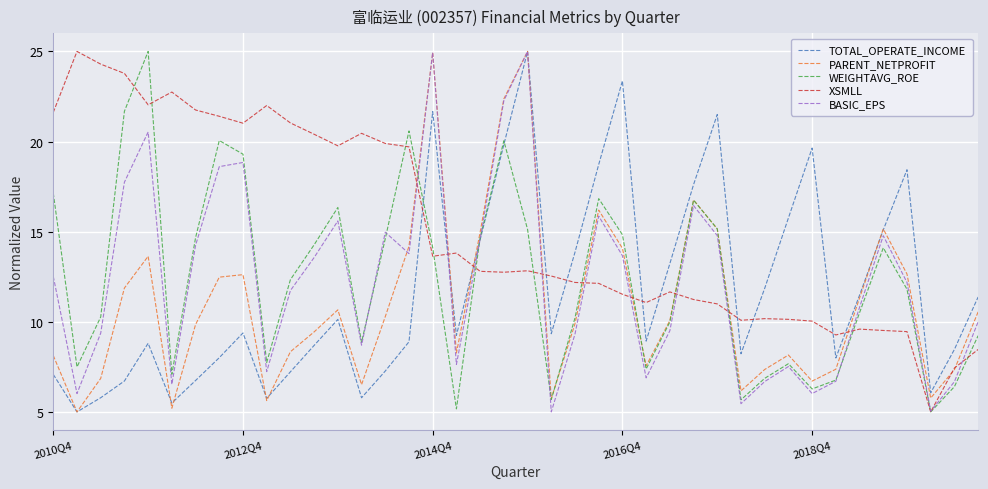

What is the smallest value displayed?

5.0